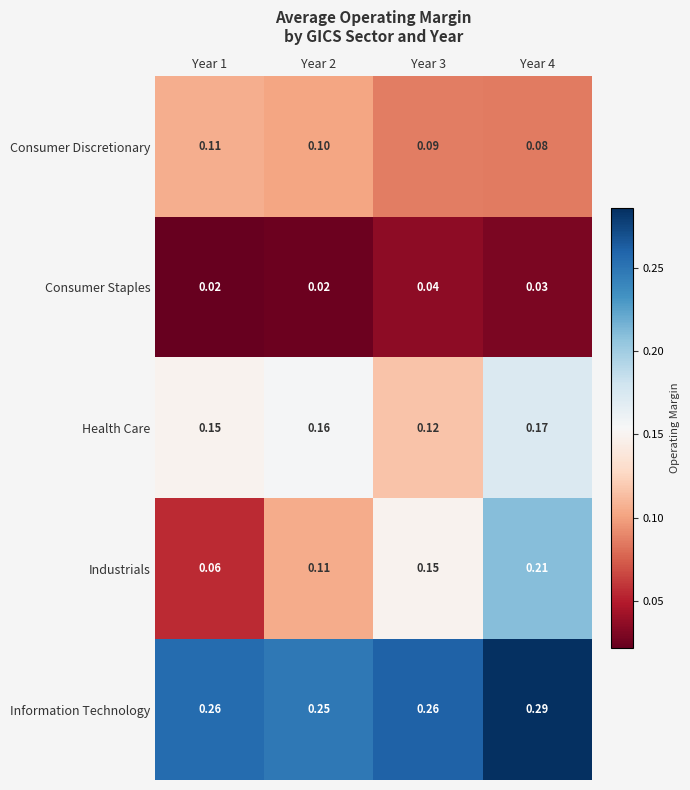

Rank the series by their maximum value, from lowest to highest.

Consumer Staples, Consumer Discretionary, Health Care, Industrials, Information Technology